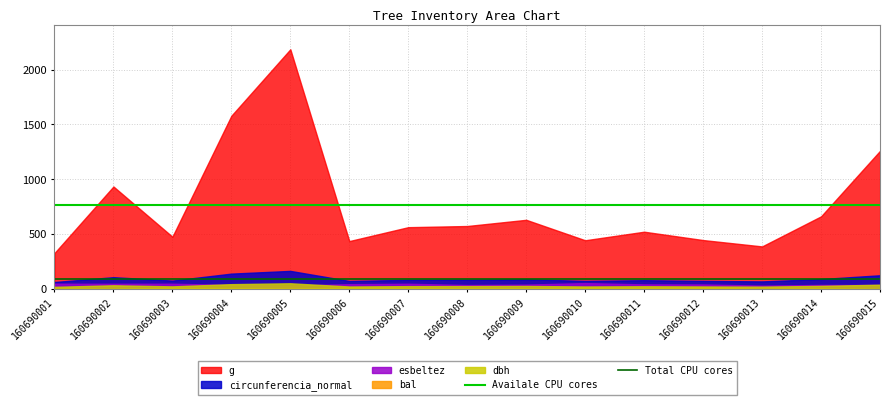

Count the number of data series in this chart.

5